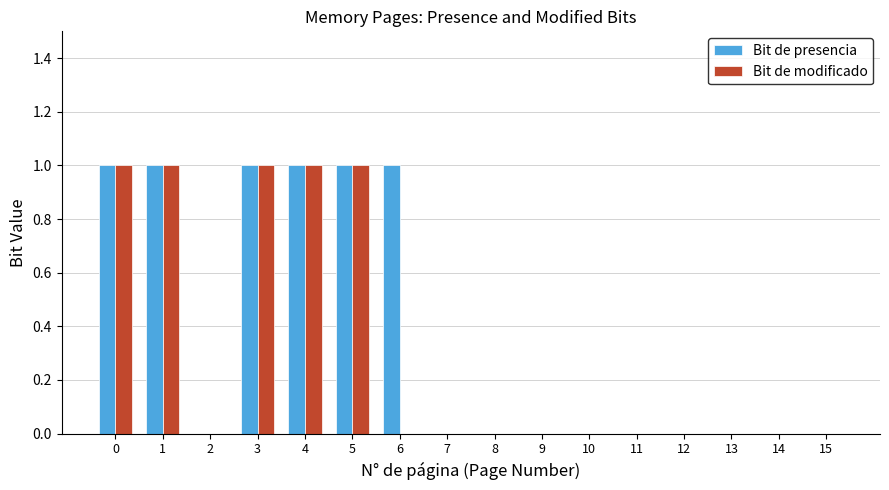

What is the sum of all Bit de modificado values?

5